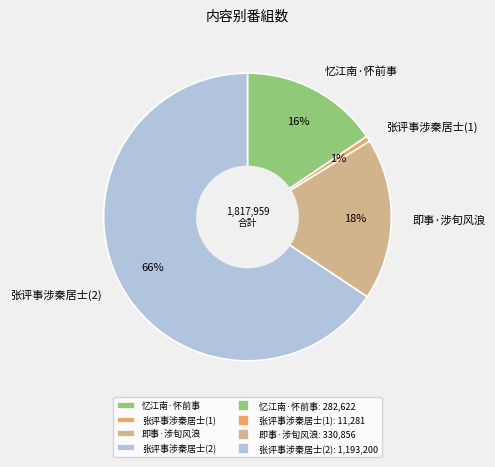

Do 即事·涉旬风浪 and 张评事涉秦居士(2) together represent more than half of the pie?

Yes